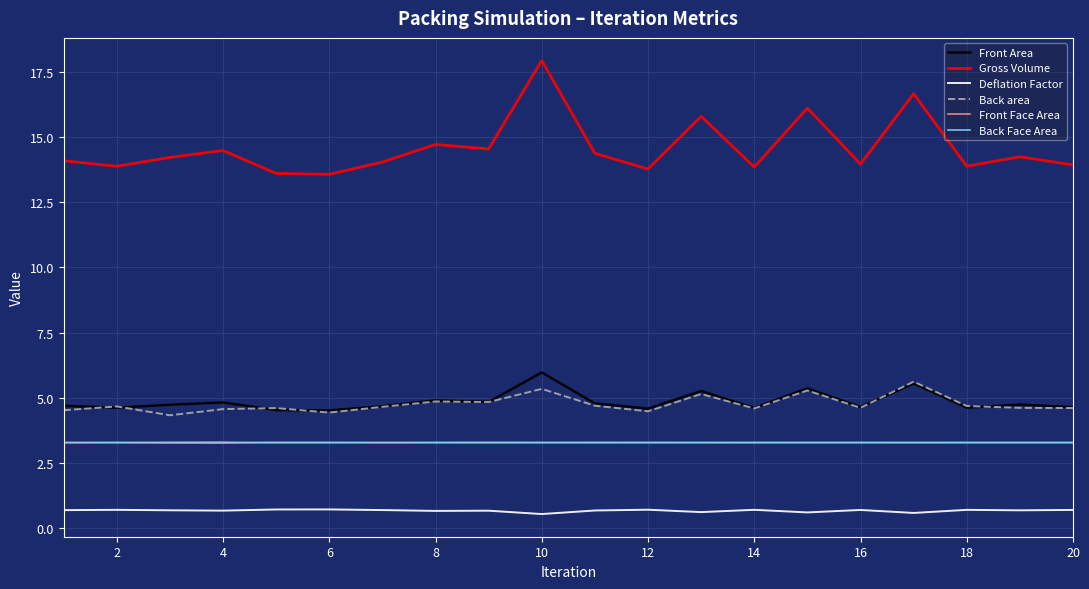

What are all the series names shown in the legend?

Front Area, Gross Volume, Deflation Factor, Back area, Front Face Area, Back Face Area